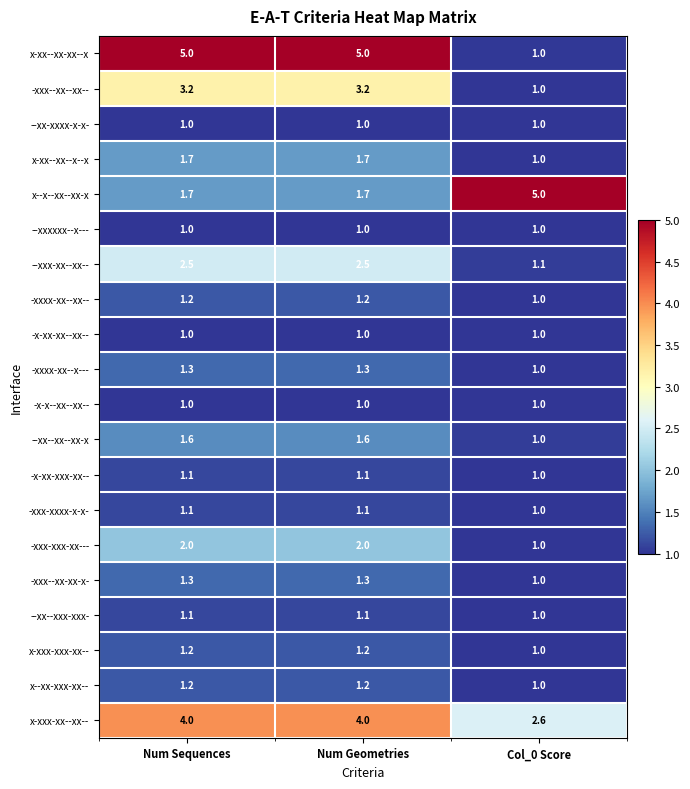

At how many categories does at least one series exceed 4?

3